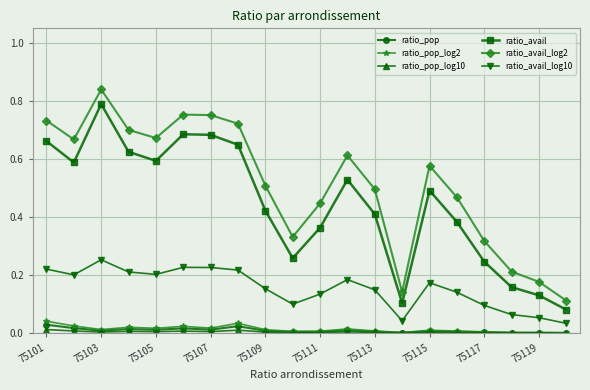

True or false: ratio_avail and ratio_avail_log2 cross at least once.

False